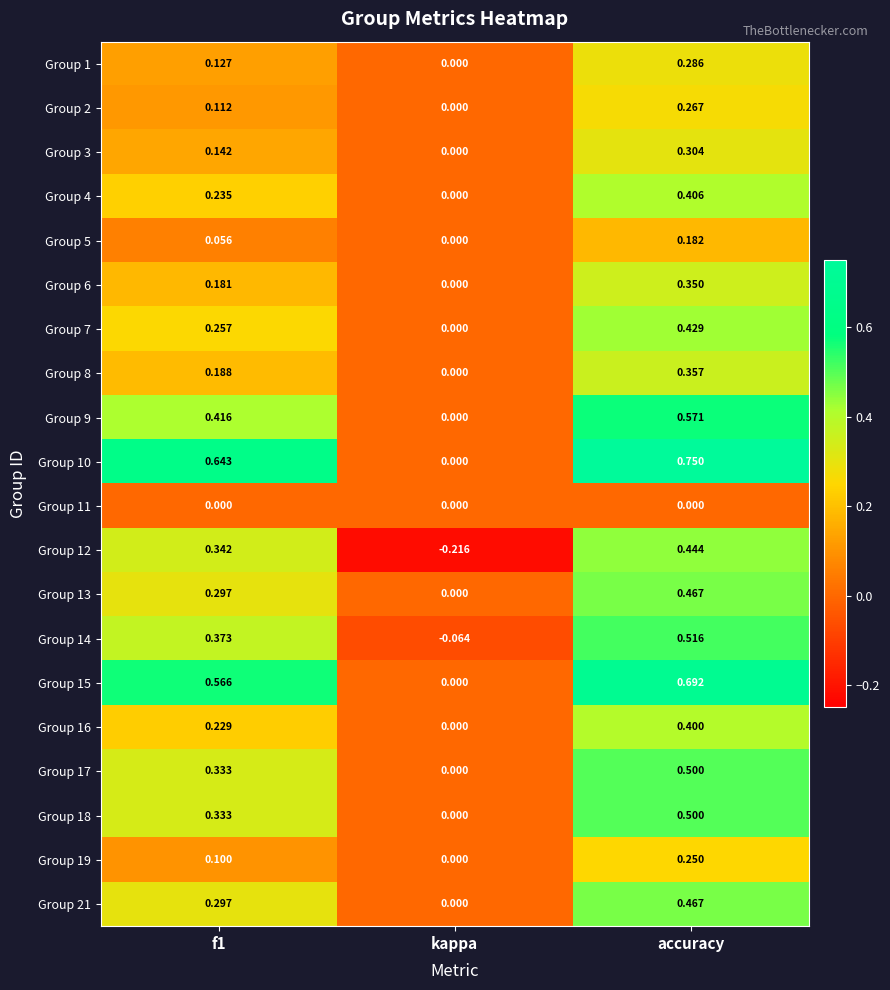

At which label does Group 16 reach its peak?

accuracy